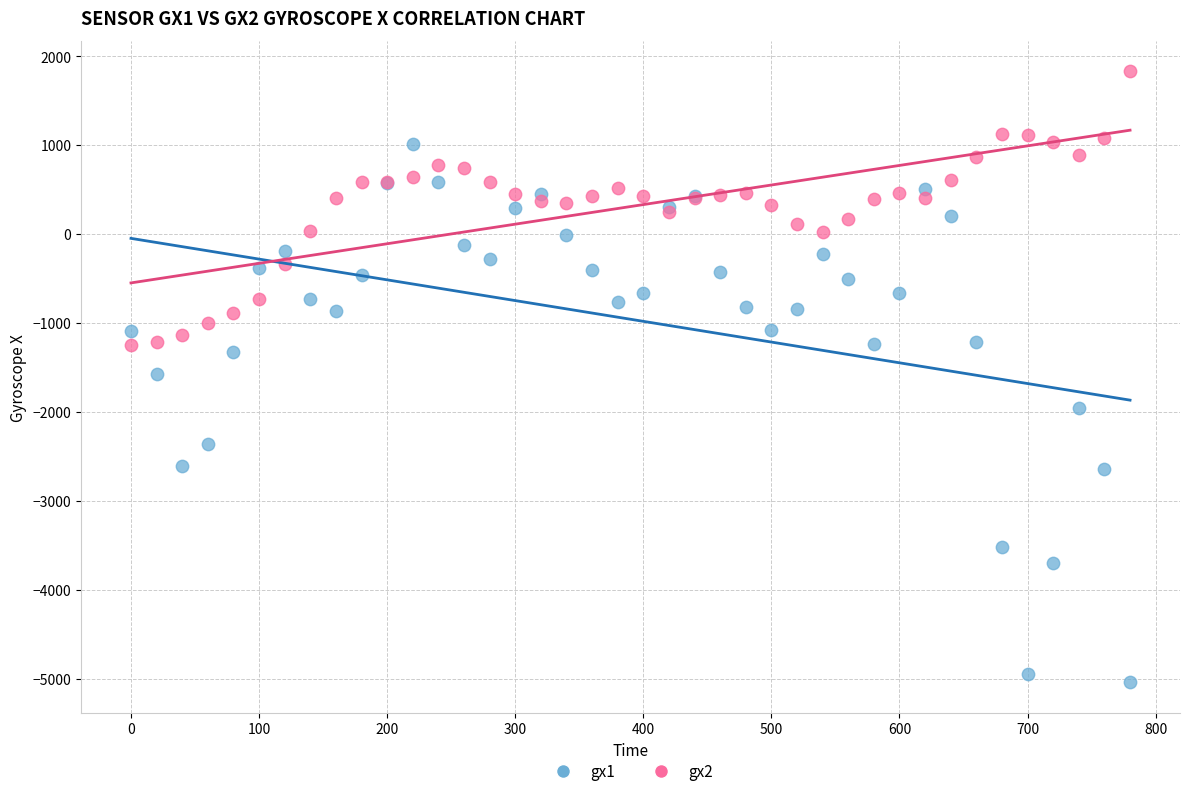

Which series reaches the minimum Y coordinate?

gx1